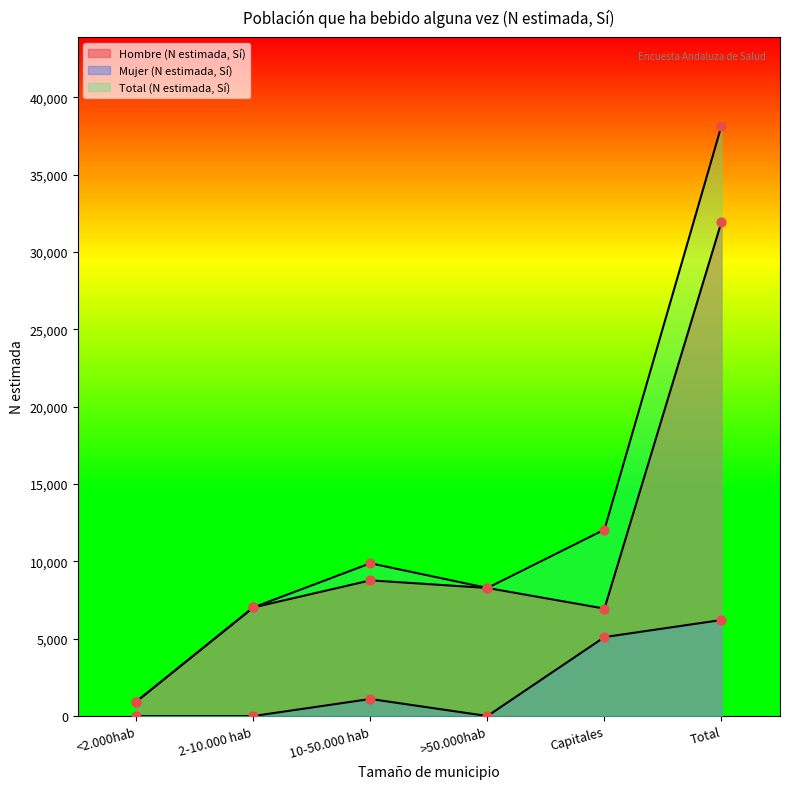

Which series reaches the maximum Y coordinate?

Total (N estimada, Sí)